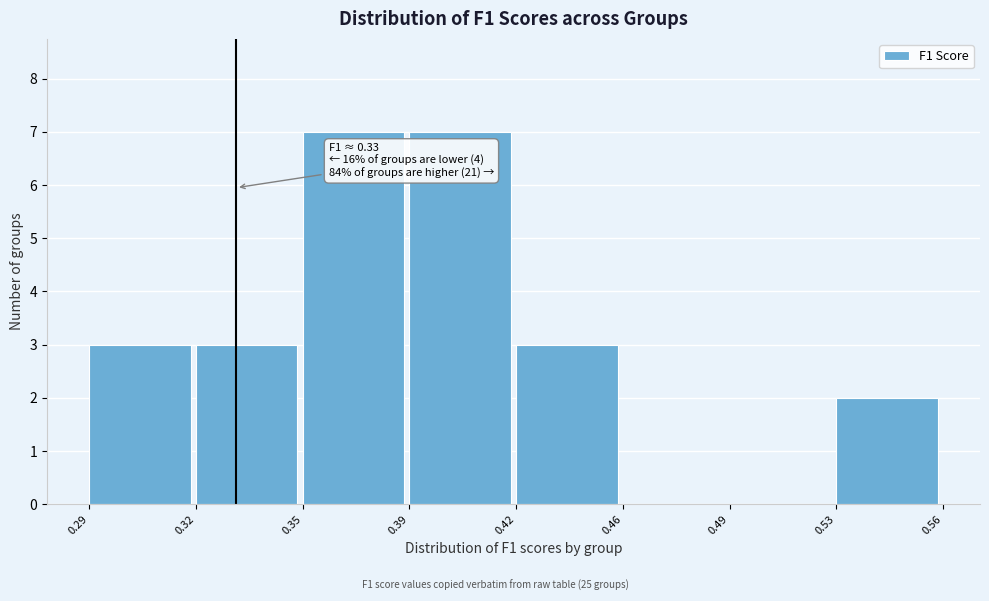

Reading left to right, list all the values displayed in this chart.

0.29=3	0.32=3	0.35=7	0.39=7	0.42=3	0.46=0	0.49=0	0.53=2